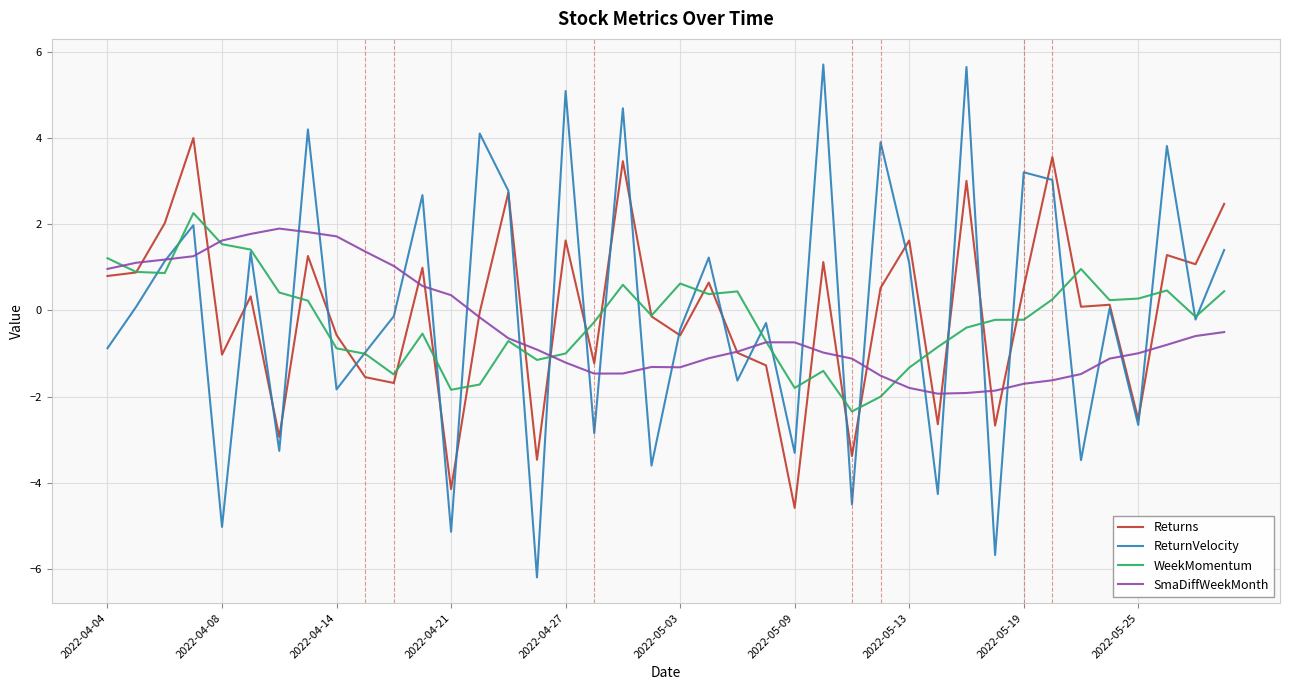

Which series has the widest spread of values?

ReturnVelocity